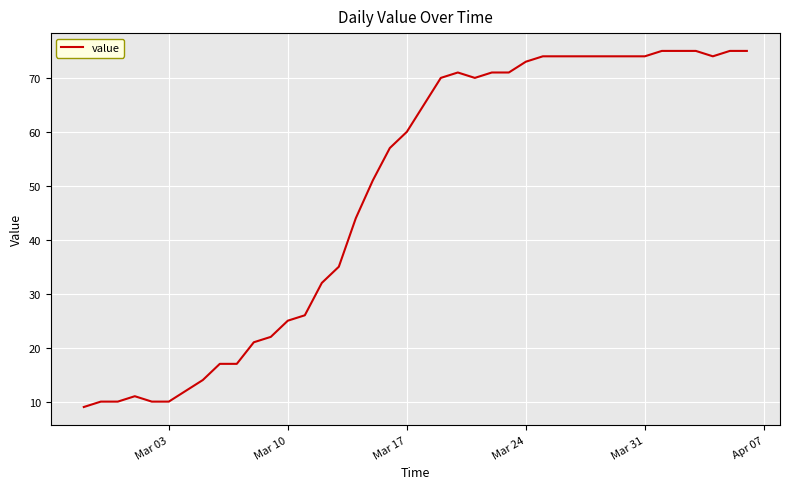

What is the smallest value displayed?

9